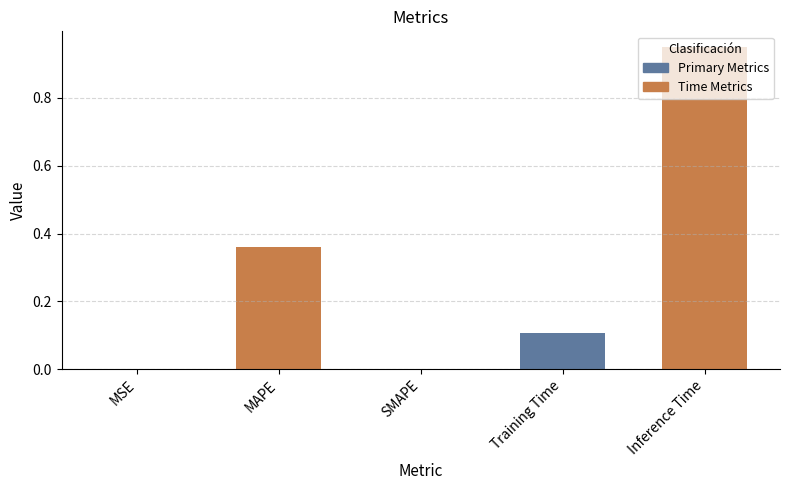

At which category does the chart reach its minimum across all series?

SMAPE